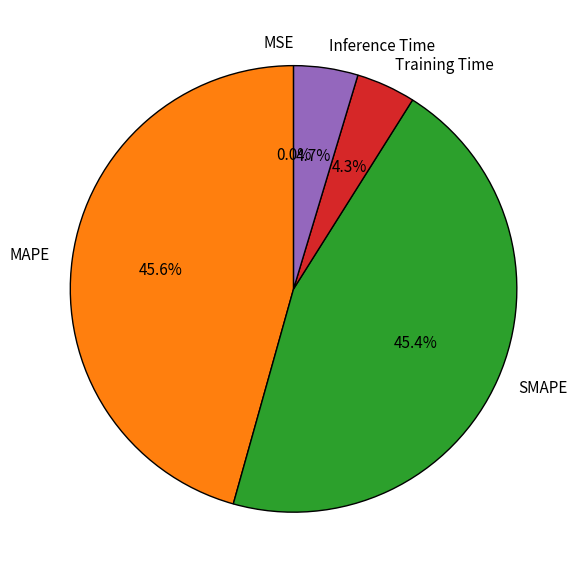

Does any single category account for the majority?

No